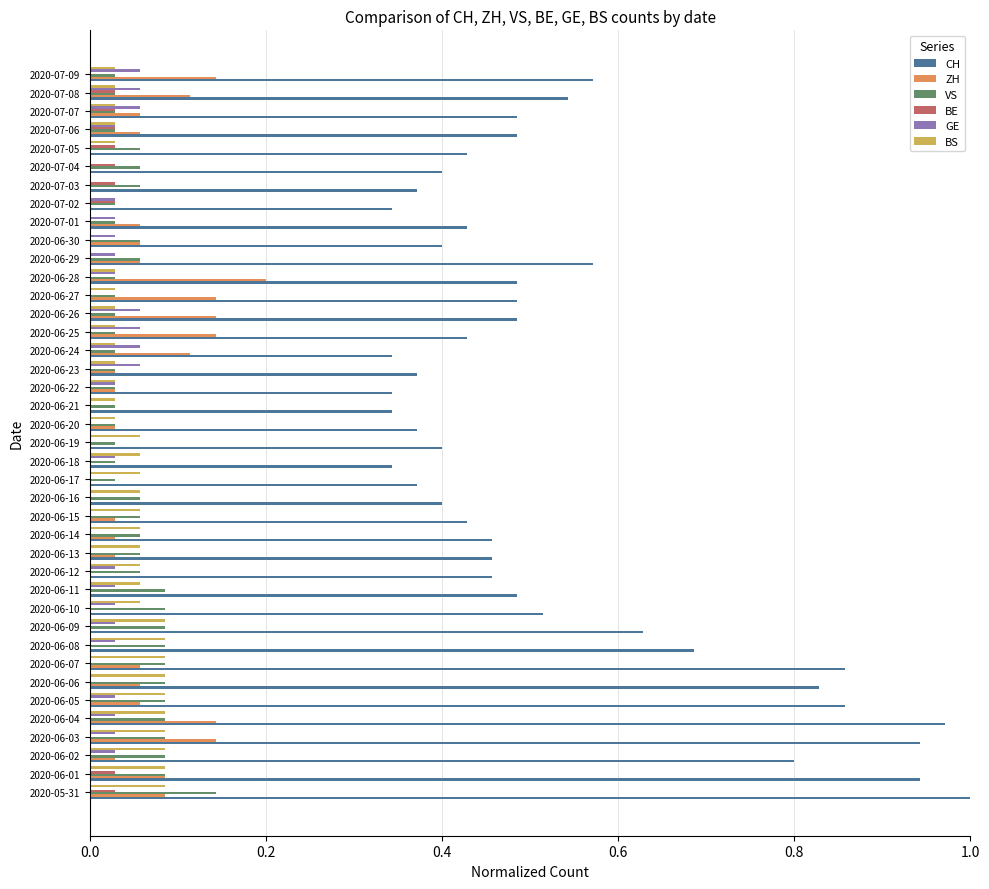

At which category does the chart reach its peak across all series?

2020-05-31